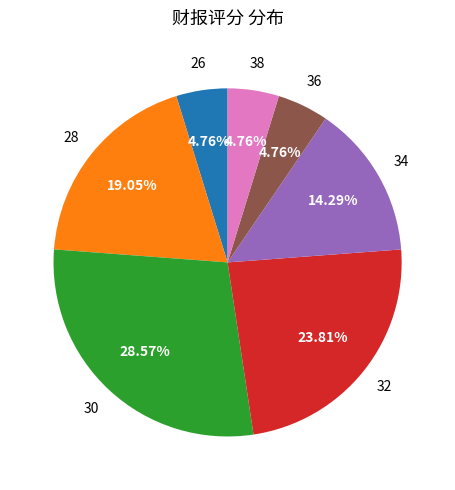

To the nearest percent, what percentage of the pie is 32?

24%